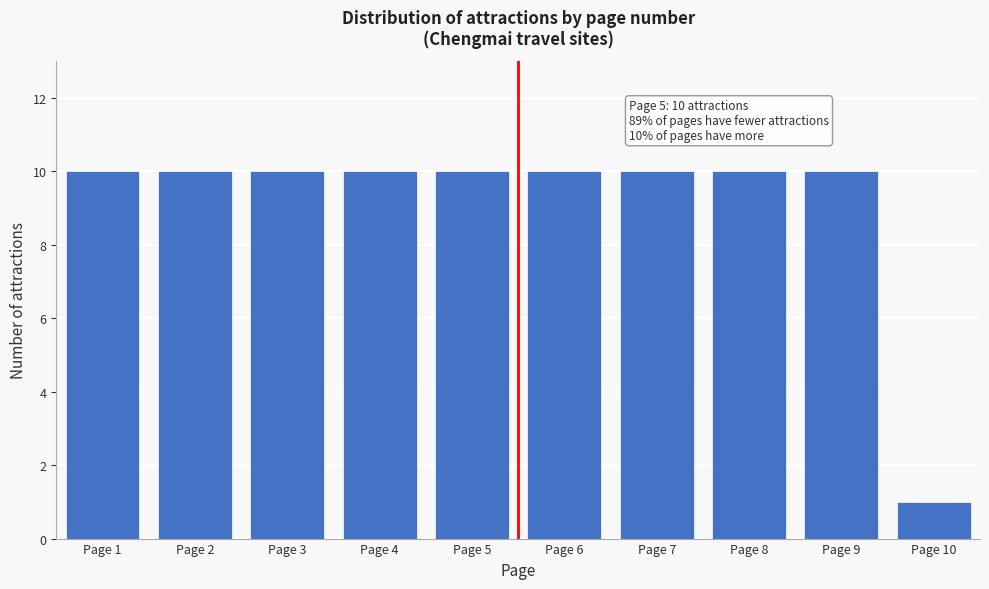

Reading left to right, extract all data points from this chart.

Page 1=10	Page 2=10	Page 3=10	Page 4=10	Page 5=10	Page 6=10	Page 7=10	Page 8=10	Page 9=10	Page 10=1